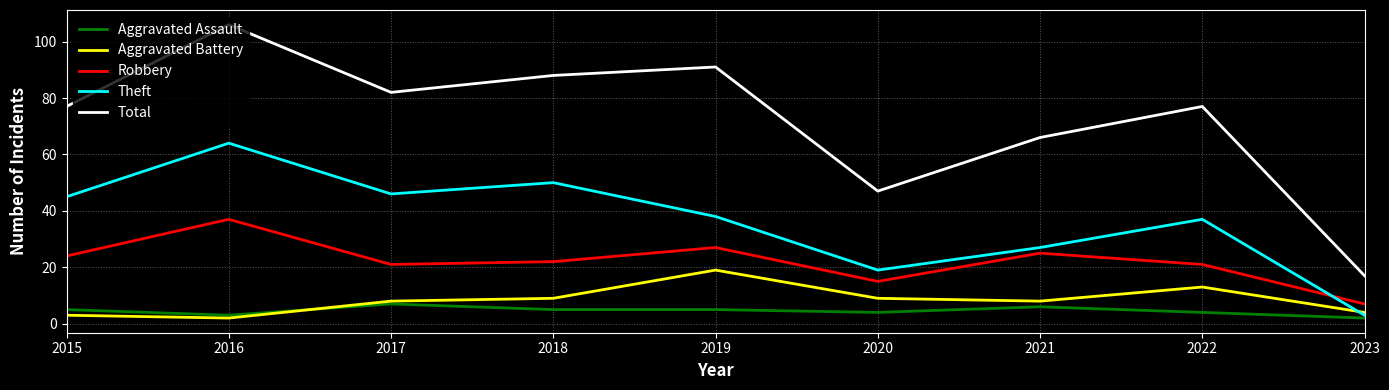

Rank the series by their maximum value, from highest to lowest.

Total, Theft, Robbery, Aggravated Battery, Aggravated Assault